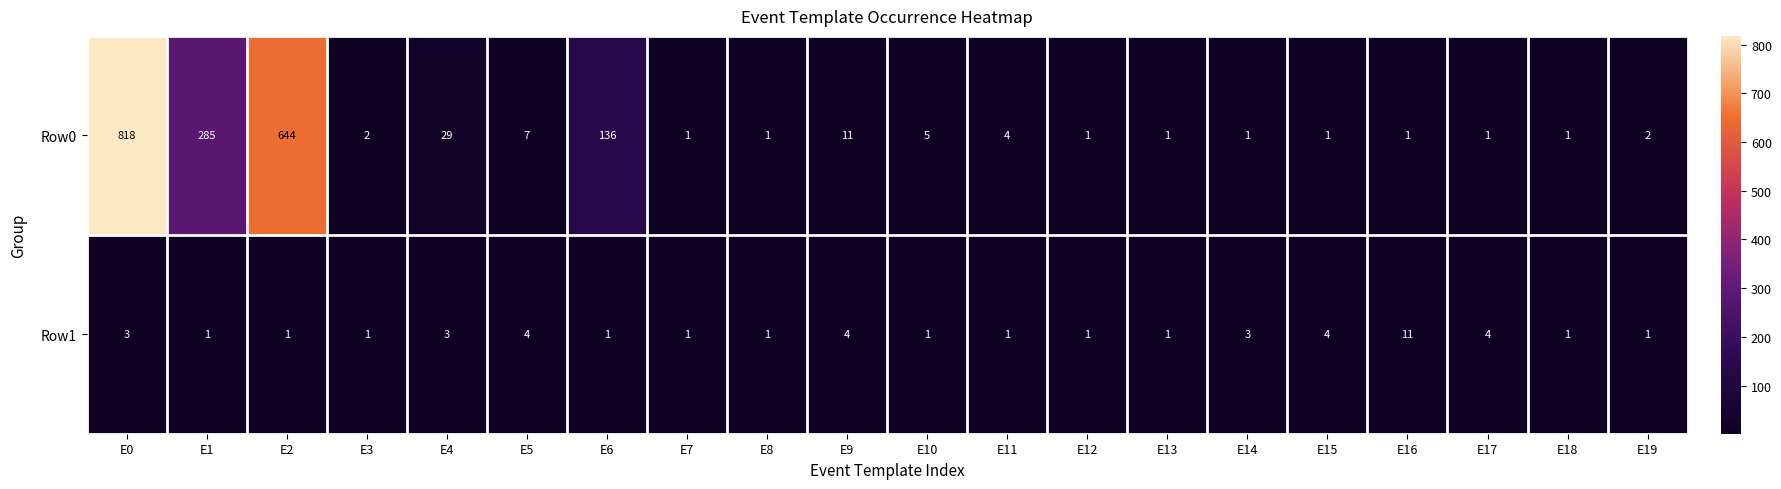

List the series in order of their peak value, lowest first.

Row1, Row0